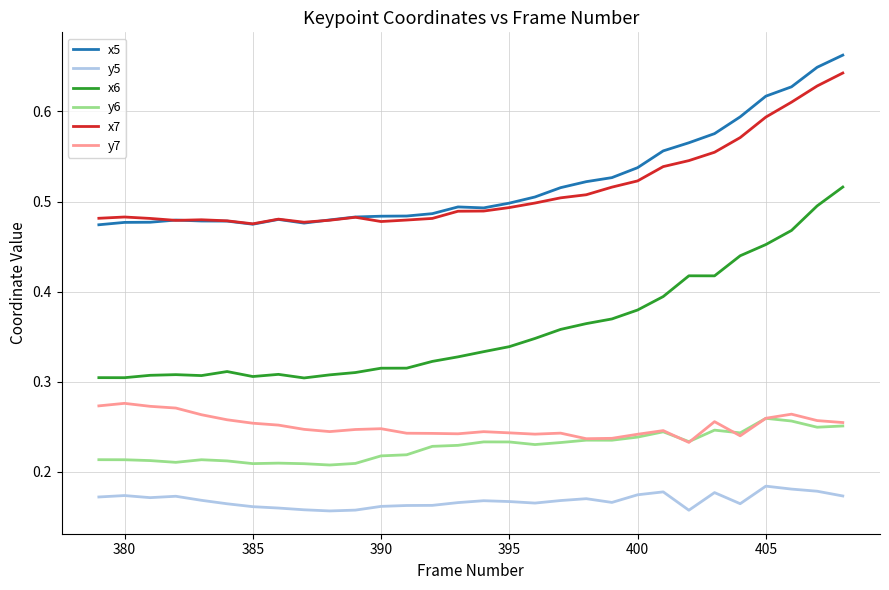

Which series has the largest total across all categories?

x5